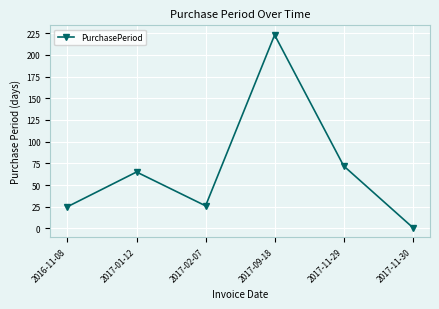

Reading left to right, transcribe all the data shown in this chart.

2016-11-08=25	2017-01-12=65	2017-02-07=26	2017-09-18=223	2017-11-29=72	2017-11-30=1